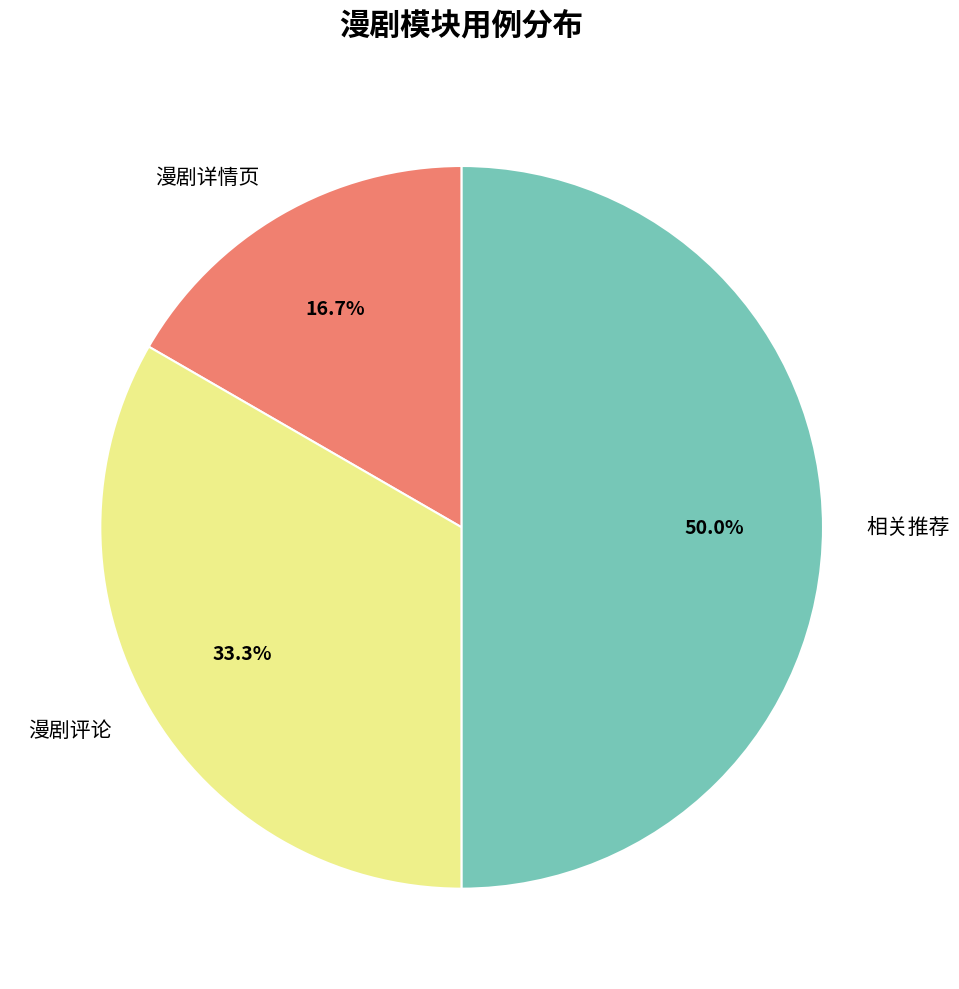

Which has a higher value, 漫剧详情页 or 相关推荐?

相关推荐